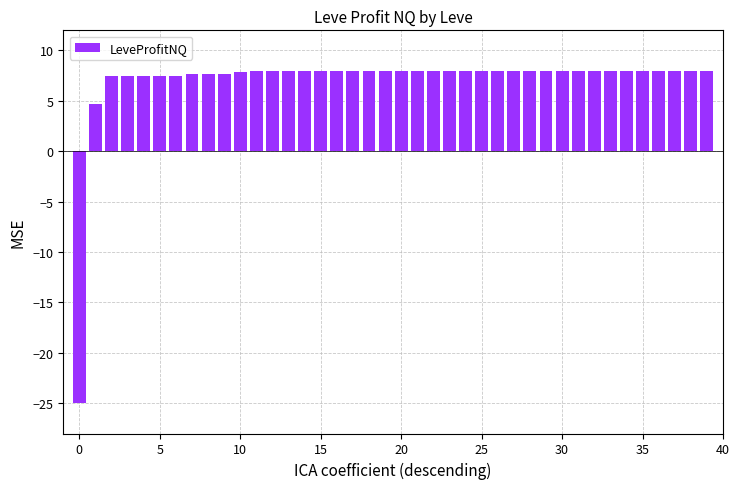

What is the maximum value shown in the chart?

8.0